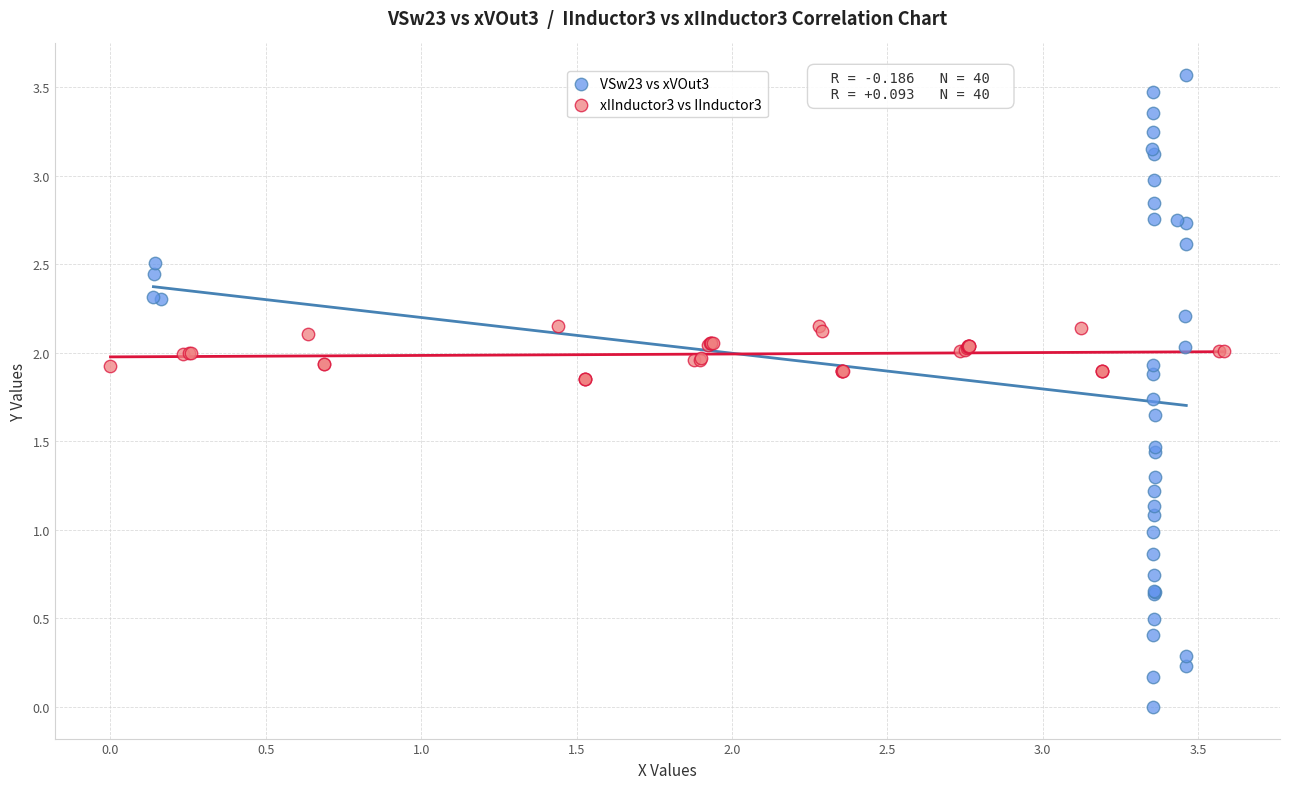

Which series has the largest Y range (max minus min)?

VSw23 vs xVOut3